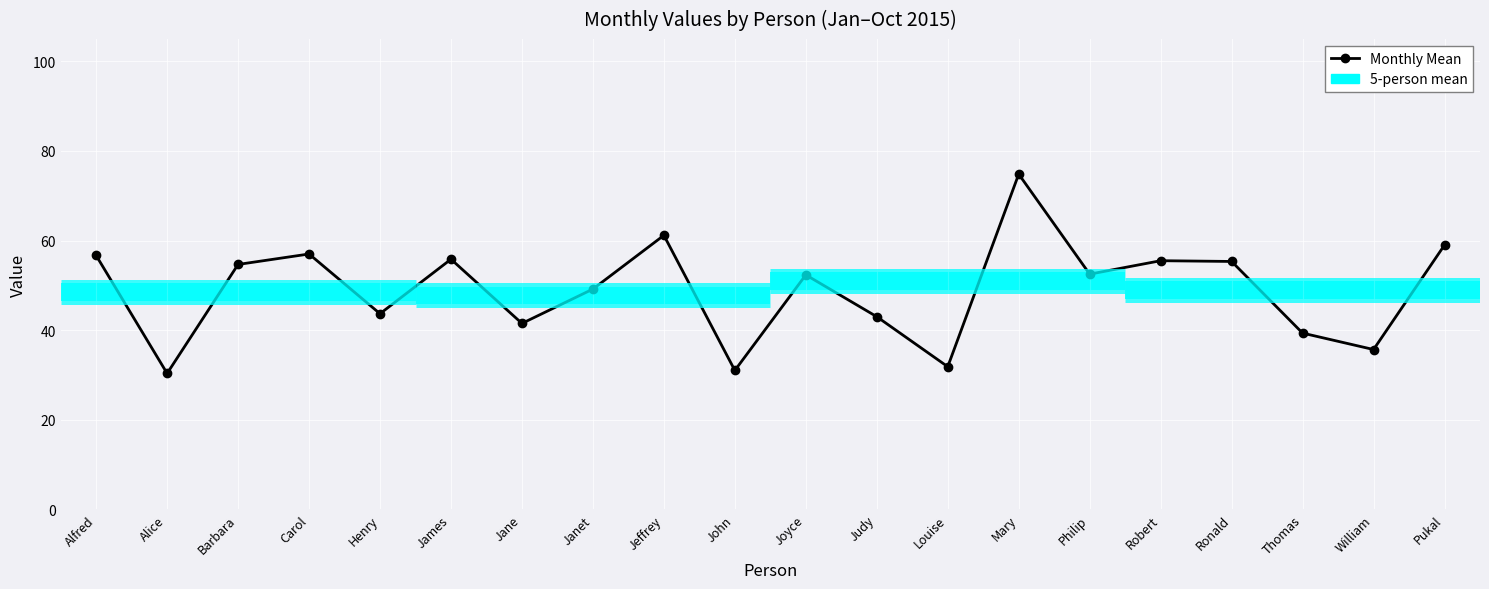

What is the difference between the values at James and Robert?

0.3